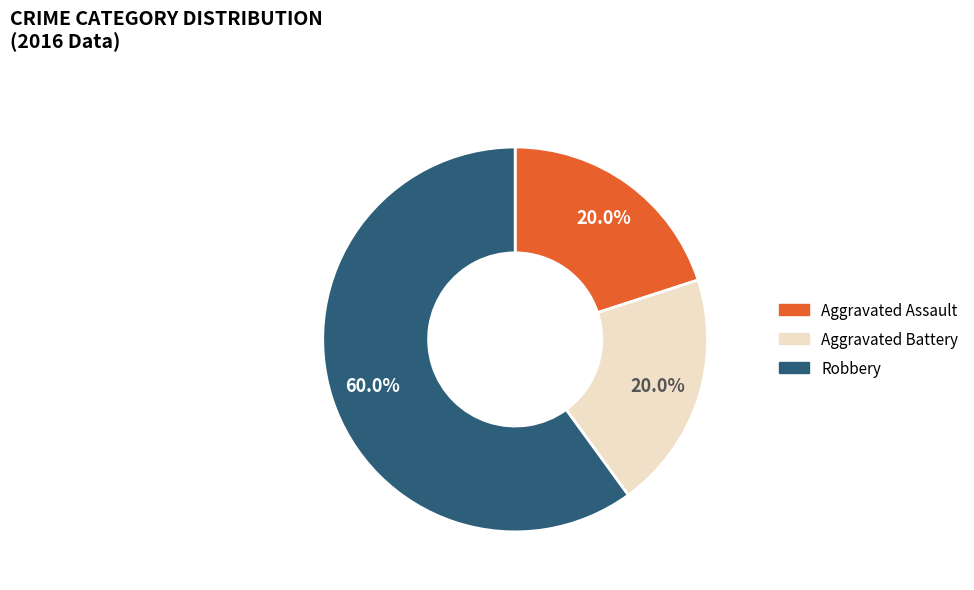

Count the number of slices in the pie.

3